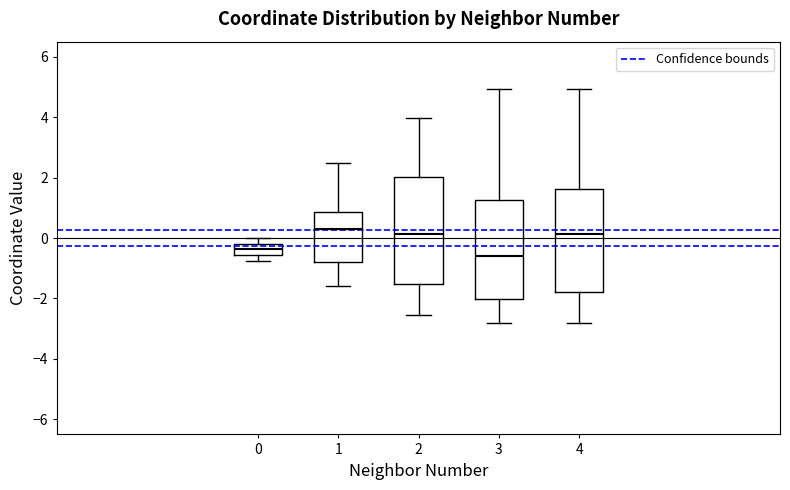

Reading left to right, read every box against the y-axis: the position of its median line, the range the box covers, and the ends of its whiskers. The values are not printed on the chart, so give them approximately, as read against the axis.

0: median -0.4, box -0.6 to -0.2, whiskers -0.8 to 0.0
1: median 0.2, box -0.8 to 0.8, whiskers -1.6 to 2.4
2: median 0.2, box -1.6 to 2.0, whiskers -2.6 to 4.0
3: median -0.6, box -2.0 to 1.2, whiskers -2.8 to 5.0
4: median 0.2, box -1.8 to 1.6, whiskers -2.8 to 5.0